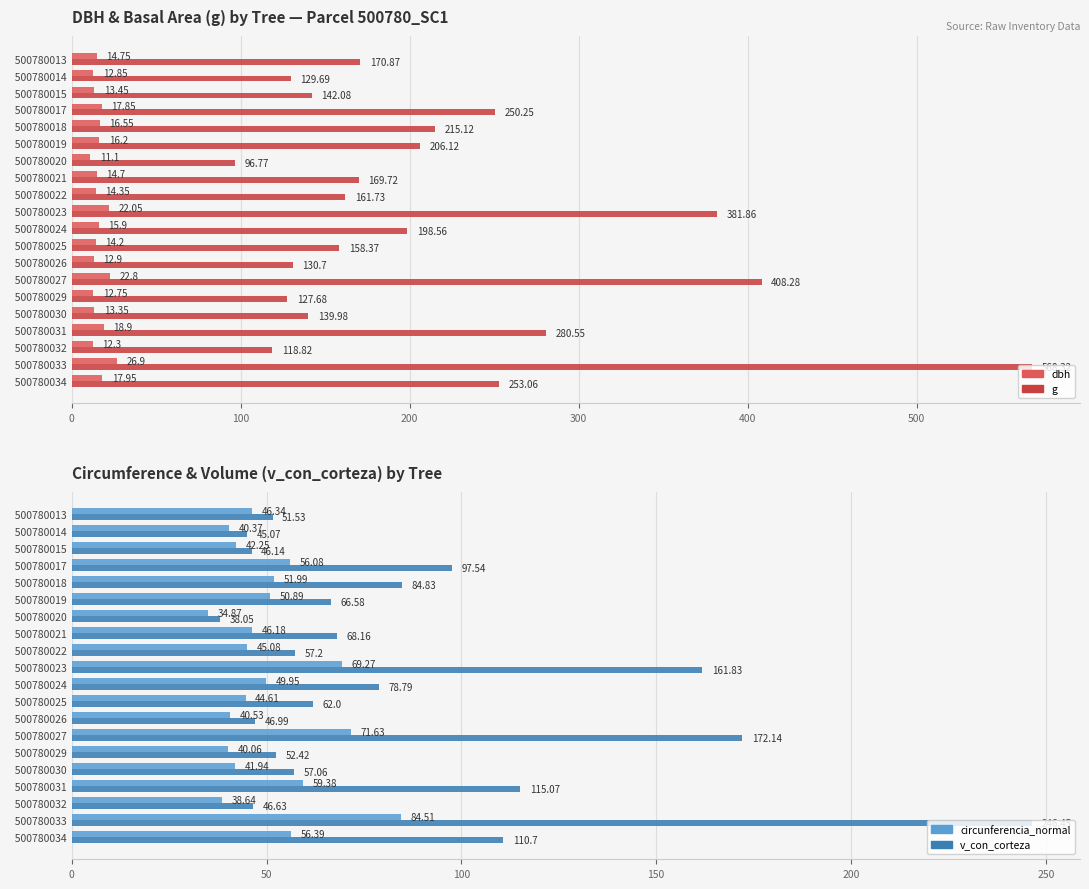

At how many categories does at least one series exceed 395?

2